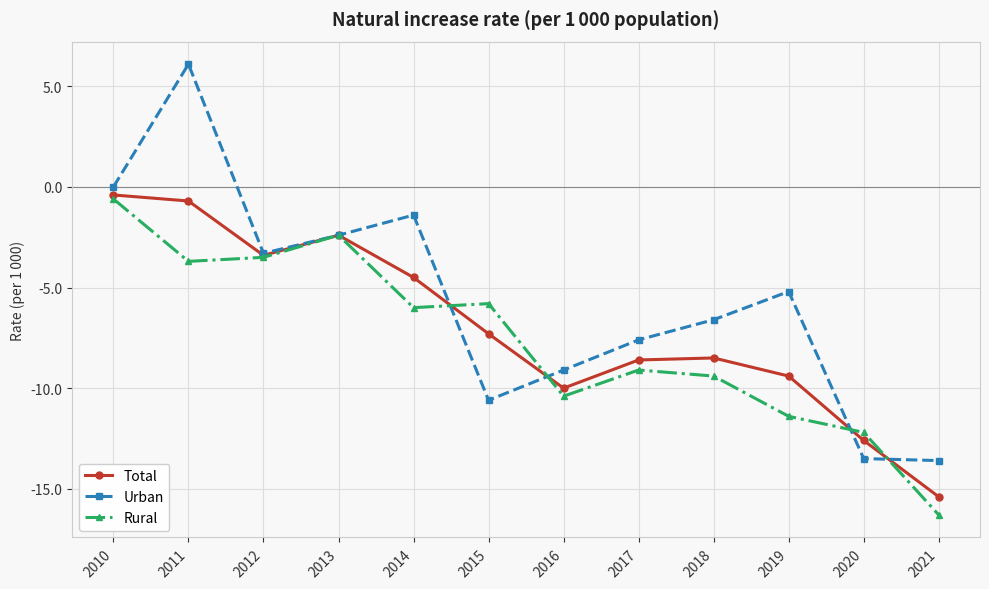

Reading left to right, extract all data points from this chart.

Total: -0.4	-0.7	-3.4	-2.4	-4.5	-7.3	-10.0	-8.6	-8.5	-9.4	-12.6	-15.4
Urban: 0.0	6.1	-3.3	-2.4	-1.4	-10.6	-9.1	-7.6	-6.6	-5.2	-13.5	-13.6
Rural: -0.6	-3.7	-3.5	-2.4	-6.0	-5.8	-10.4	-9.1	-9.4	-11.4	-12.2	-16.3